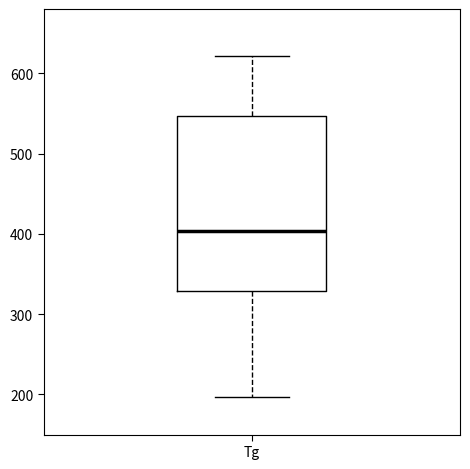

Where does the upper whisker of the box for Tg end on the y-axis? The values are not printed on the chart, so give them approximately, as read against the axis.

620